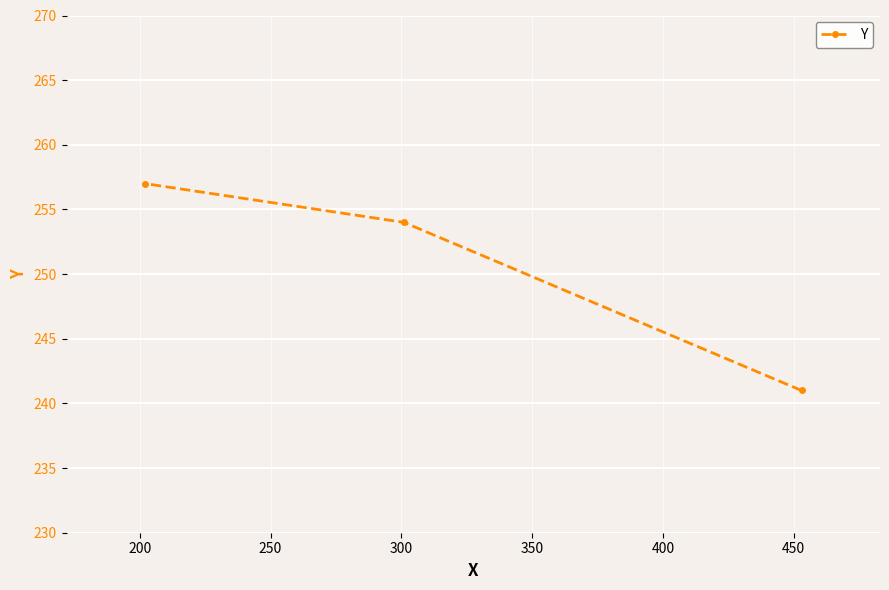

What is the smallest value displayed?

241